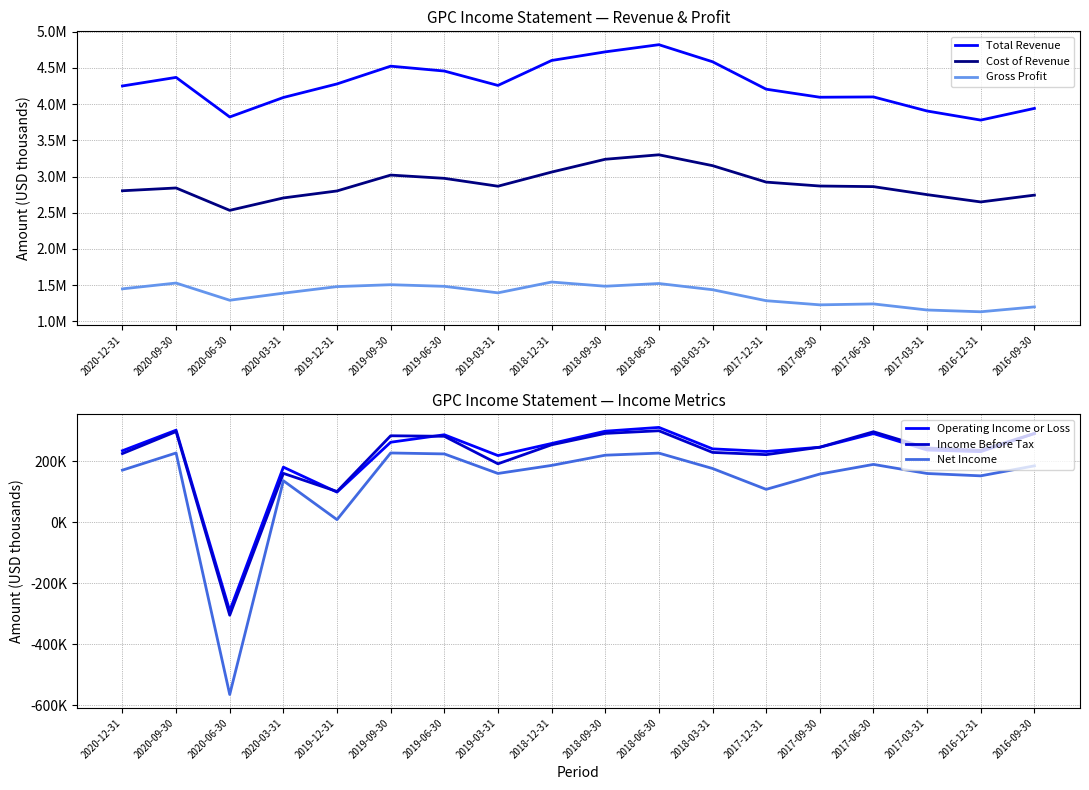

How many data points does each series have?

18